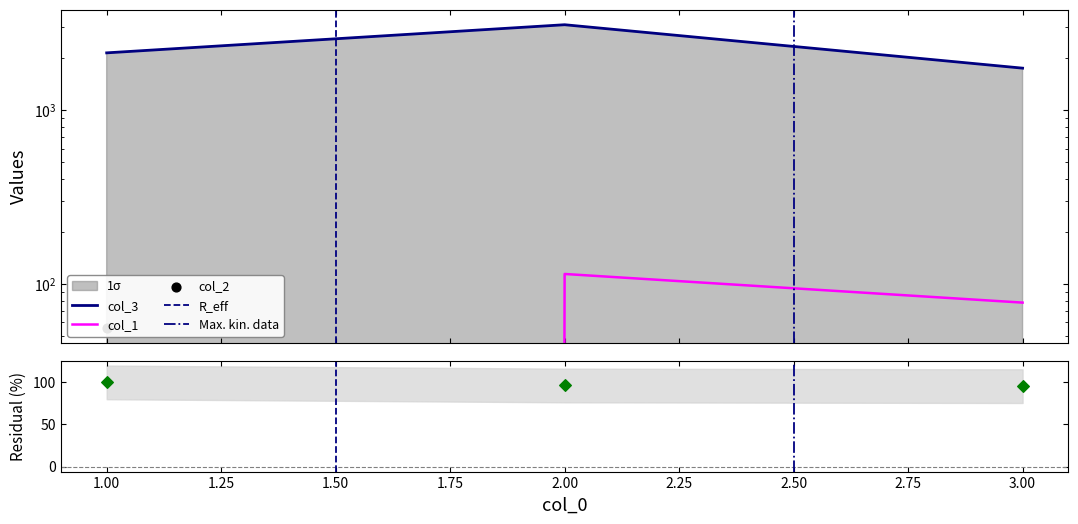

At how many categories does at least one series exceed 1030?

3